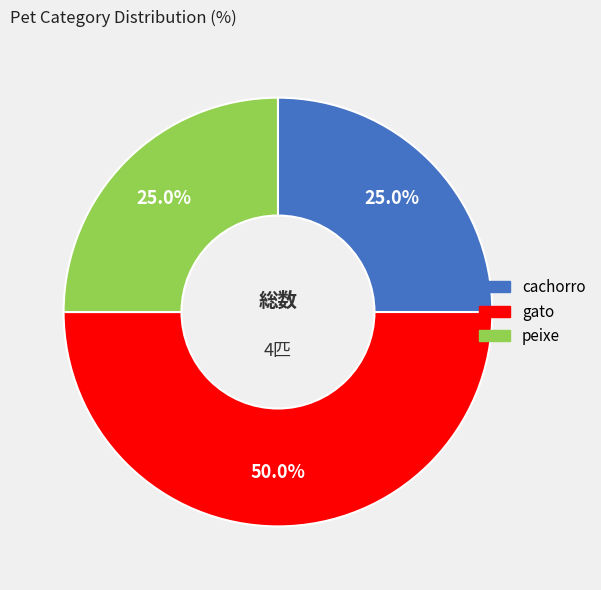

How many segments does this pie chart have?

3